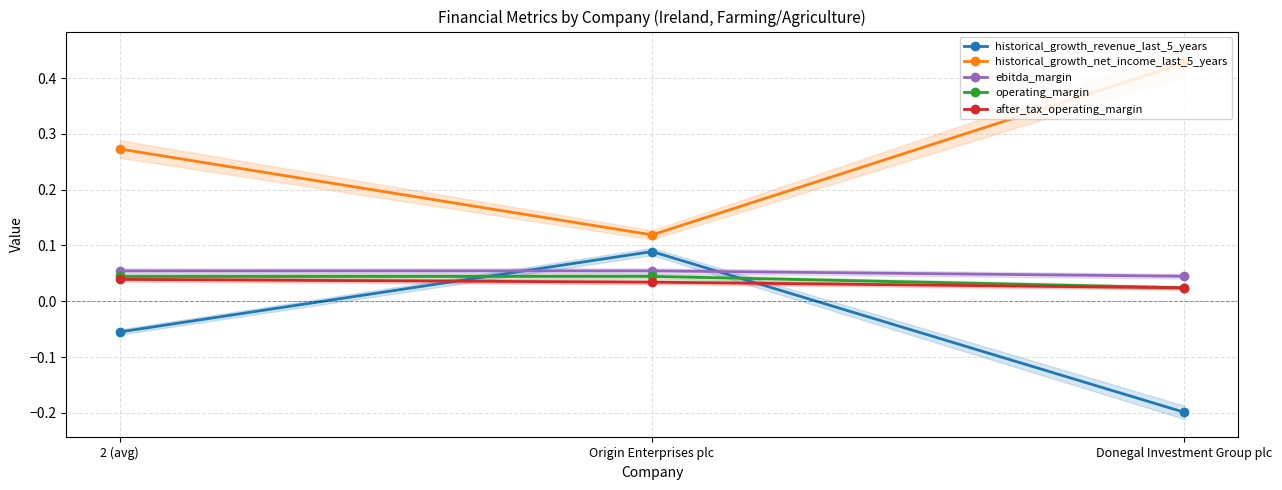

Count the historical_growth_revenue_last_5_years values in the range 0 to 1.

1